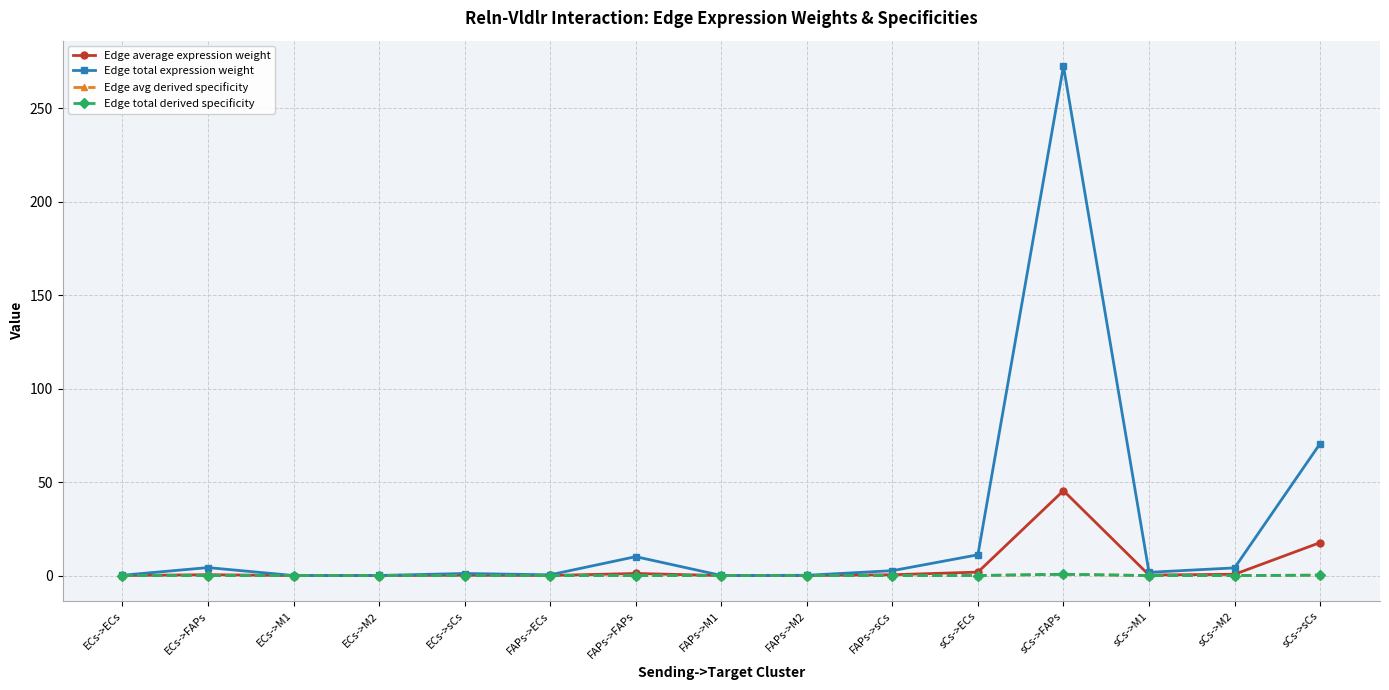

What is the sum of the Edge total expression weight values at ECs->FAPs and FAPs->FAPs?

14.4